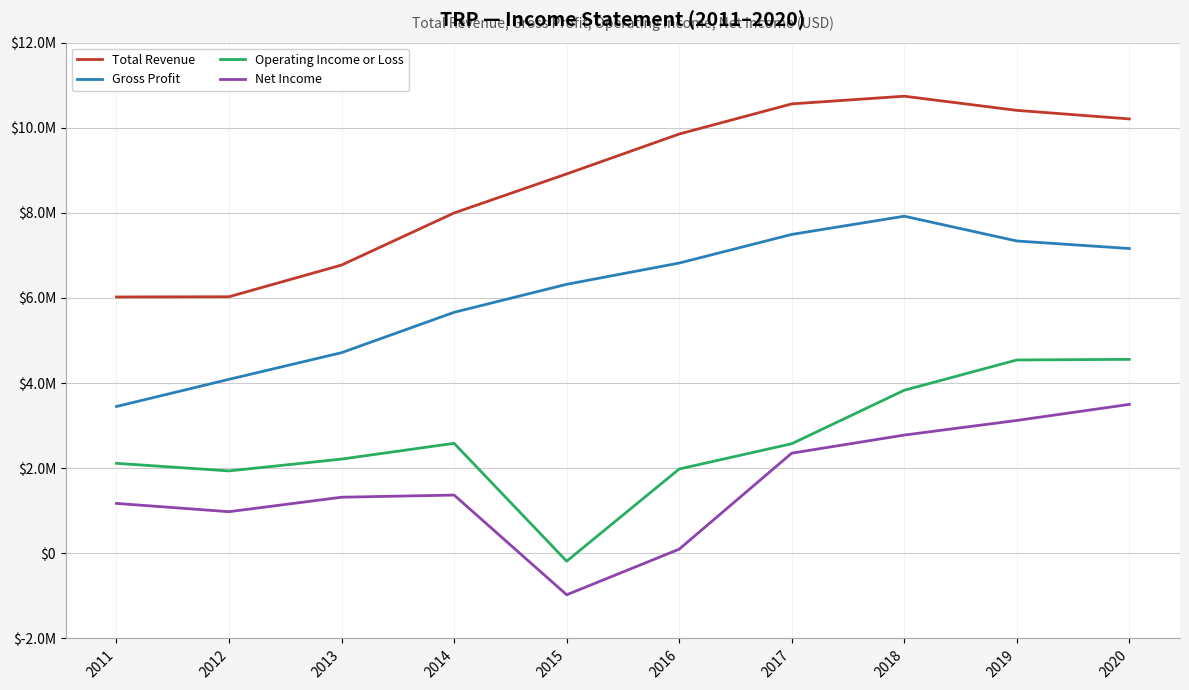

Which series changed the most between 2011 and 2020?

Total Revenue